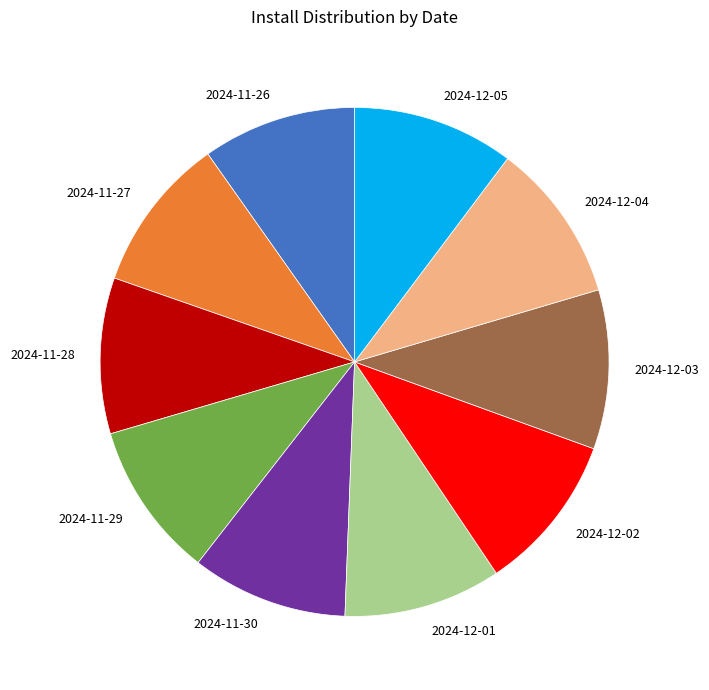

Is there a majority slice in this chart?

No